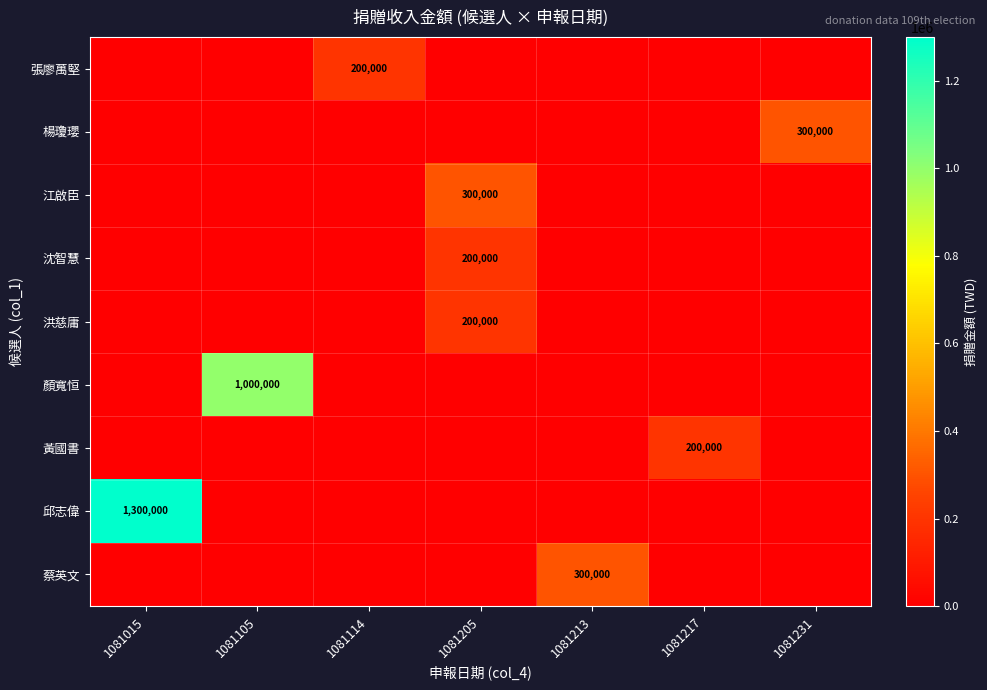

Where is 楊瓊瓔 nearest to the value 150000?

1081015